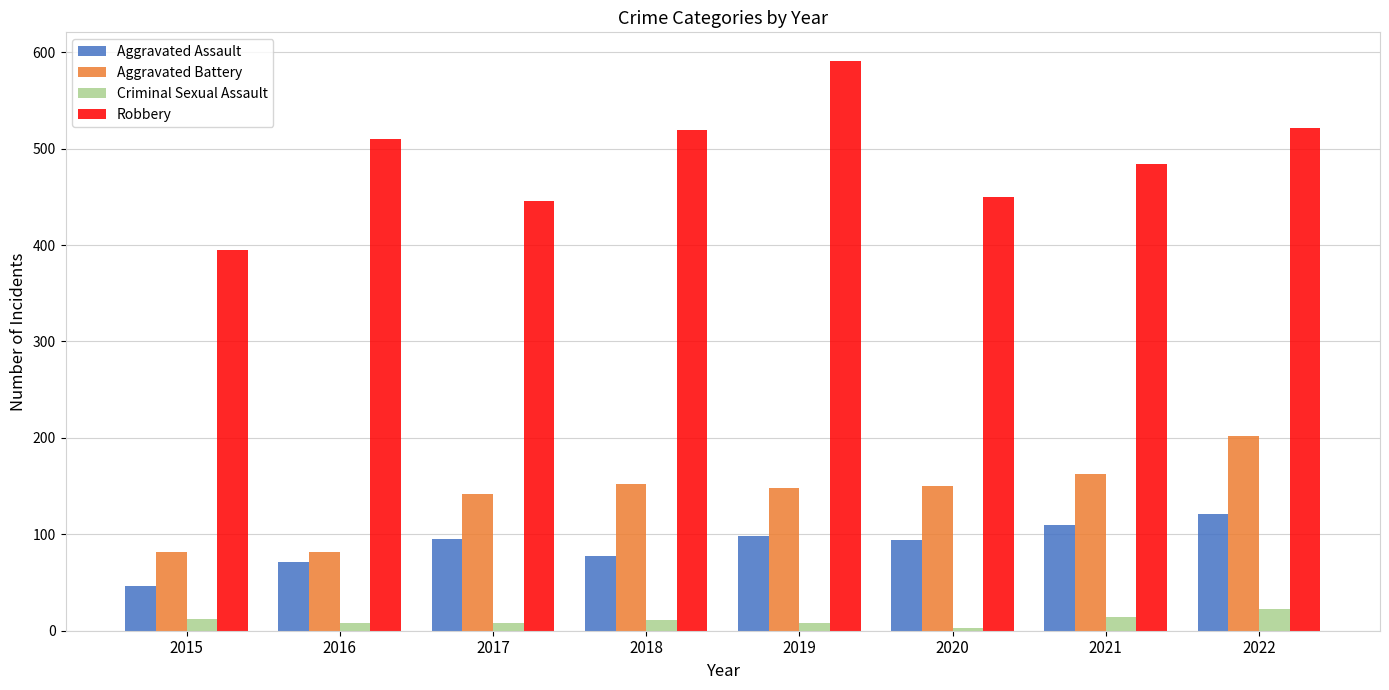

Which series has the largest total across all categories?

Robbery